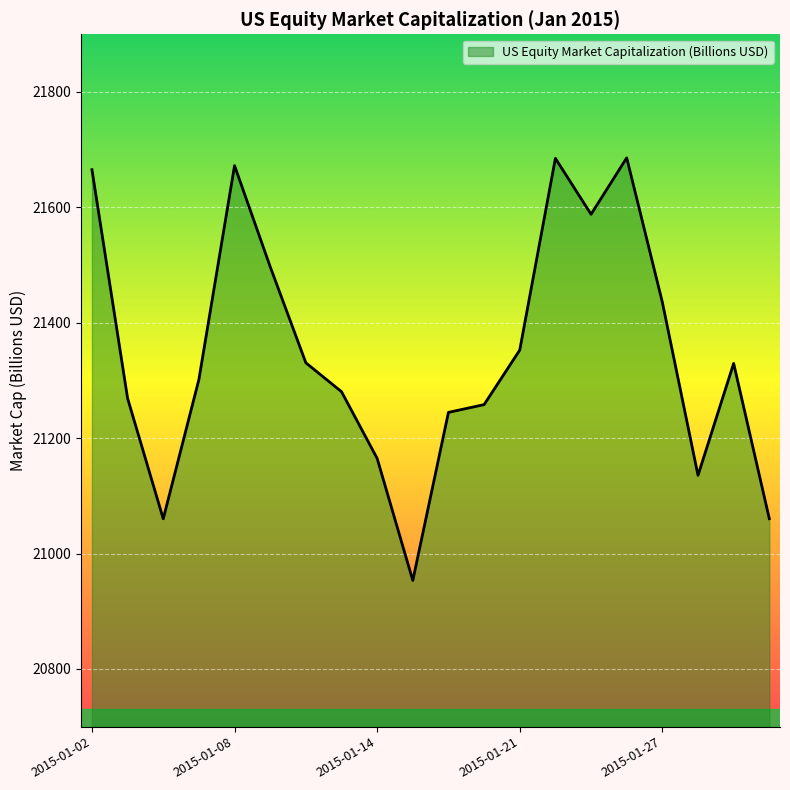

How many series are shown in this chart?

1